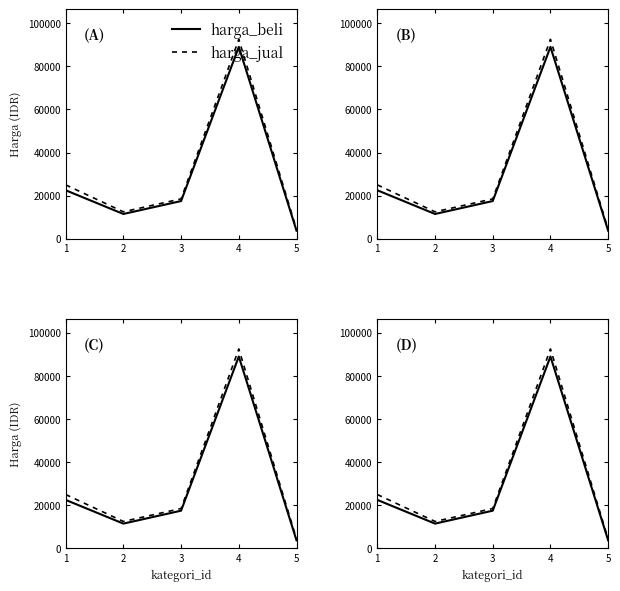

True or false: harga_beli has a value of 38519 at 1.

False